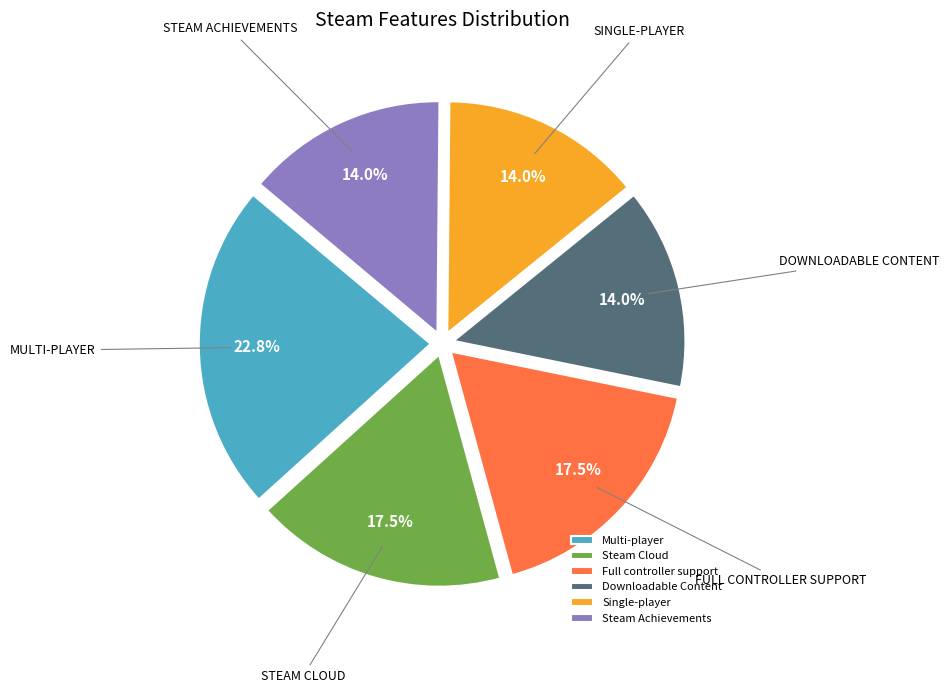

Is there any slice that represents more than half of the pie?

No